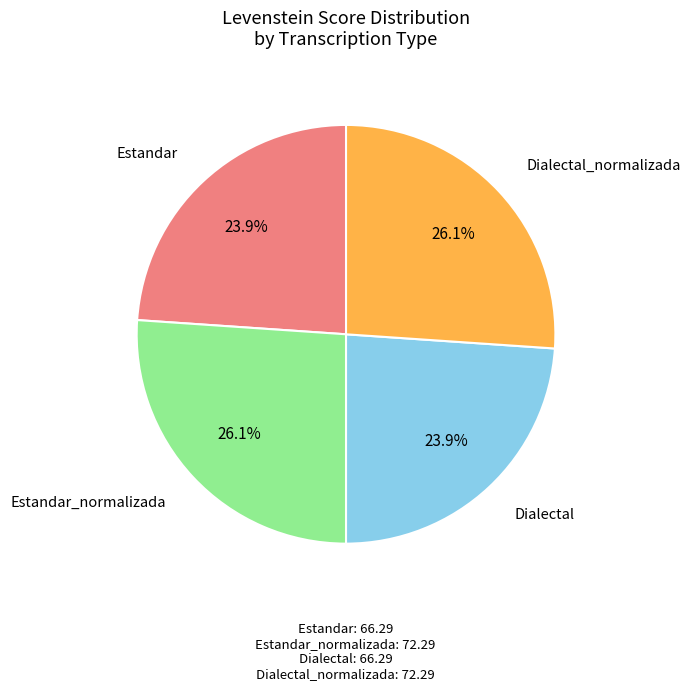

Is there a majority slice in this chart?

No